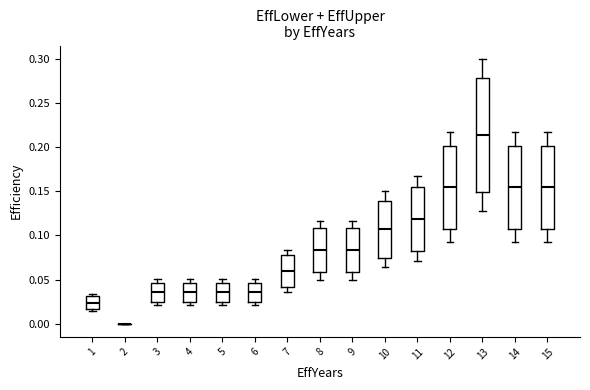

Reading left to right, read every box against the y-axis: the position of its median line, the range the box covers, and the ends of its whiskers. The values are not printed on the chart, so give them approximately, as read against the axis.

1: median 0.025, box 0.015 to 0.030, whiskers 0.015 (just below the box's lower edge) to 0.035
2: box collapsed to a line at 0.000, whiskers 0.000 to 0.000
3: median 0.035, box 0.025 to 0.045, whiskers 0.020 to 0.050
4: median 0.035, box 0.025 to 0.045, whiskers 0.020 to 0.050
5: median 0.035, box 0.025 to 0.045, whiskers 0.020 to 0.050
6: median 0.035, box 0.025 to 0.045, whiskers 0.020 to 0.050
7: median 0.060, box 0.040 to 0.075, whiskers 0.035 to 0.085
8: median 0.085, box 0.060 to 0.110, whiskers 0.050 to 0.115
9: median 0.085, box 0.060 to 0.110, whiskers 0.050 to 0.115
10: median 0.105, box 0.075 to 0.140, whiskers 0.065 to 0.150
11: median 0.120, box 0.085 to 0.155, whiskers 0.070 to 0.165
12: median 0.155, box 0.110 to 0.200, whiskers 0.090 to 0.215
13: median 0.215, box 0.150 to 0.280, whiskers 0.130 to 0.300
14: median 0.155, box 0.110 to 0.200, whiskers 0.090 to 0.215
15: median 0.155, box 0.110 to 0.200, whiskers 0.090 to 0.215